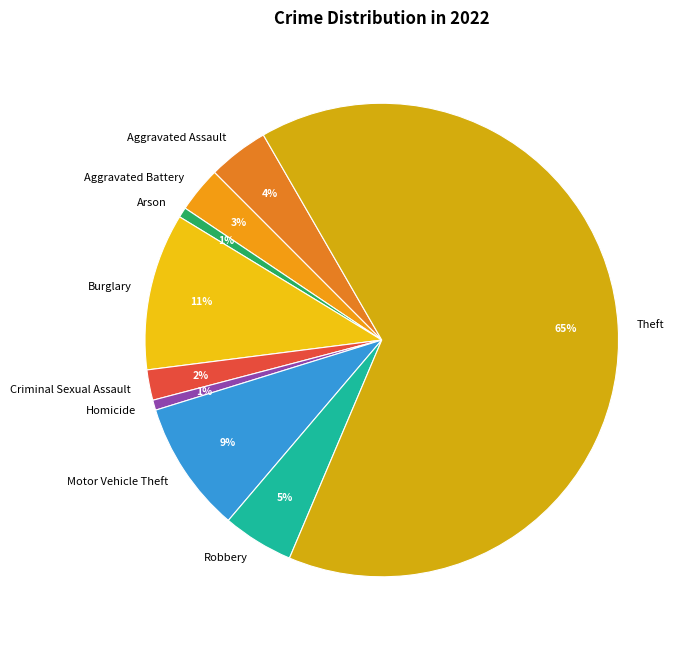

The Criminal Sexual Assault slice represents 2% of the pie. True or false?

True